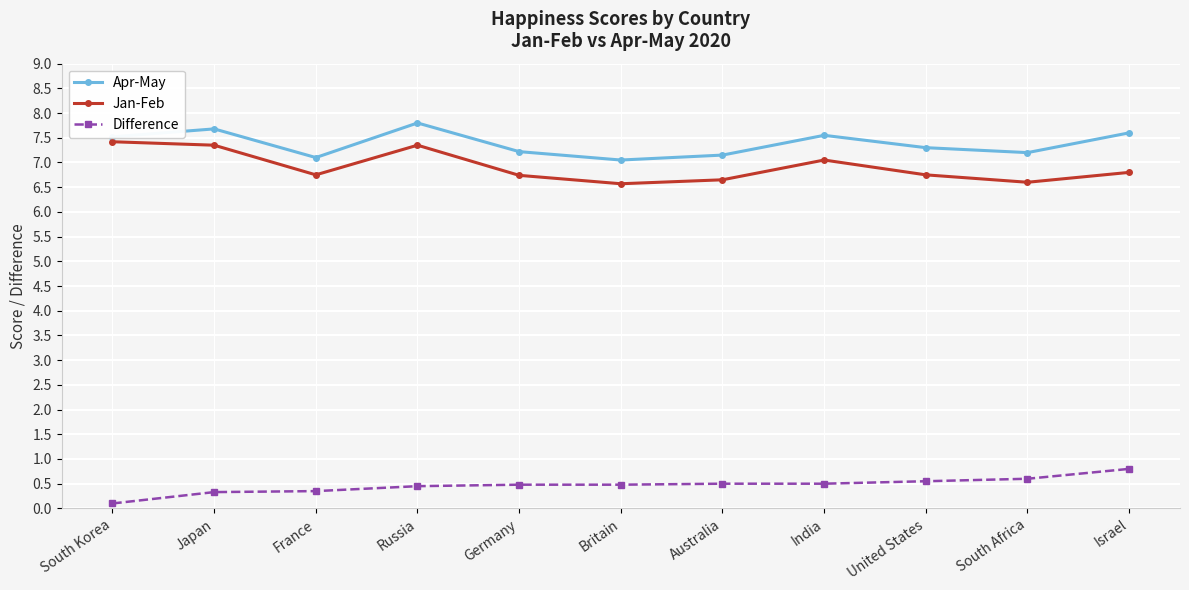

Does the chart display data point markers on the line(s)?

Yes